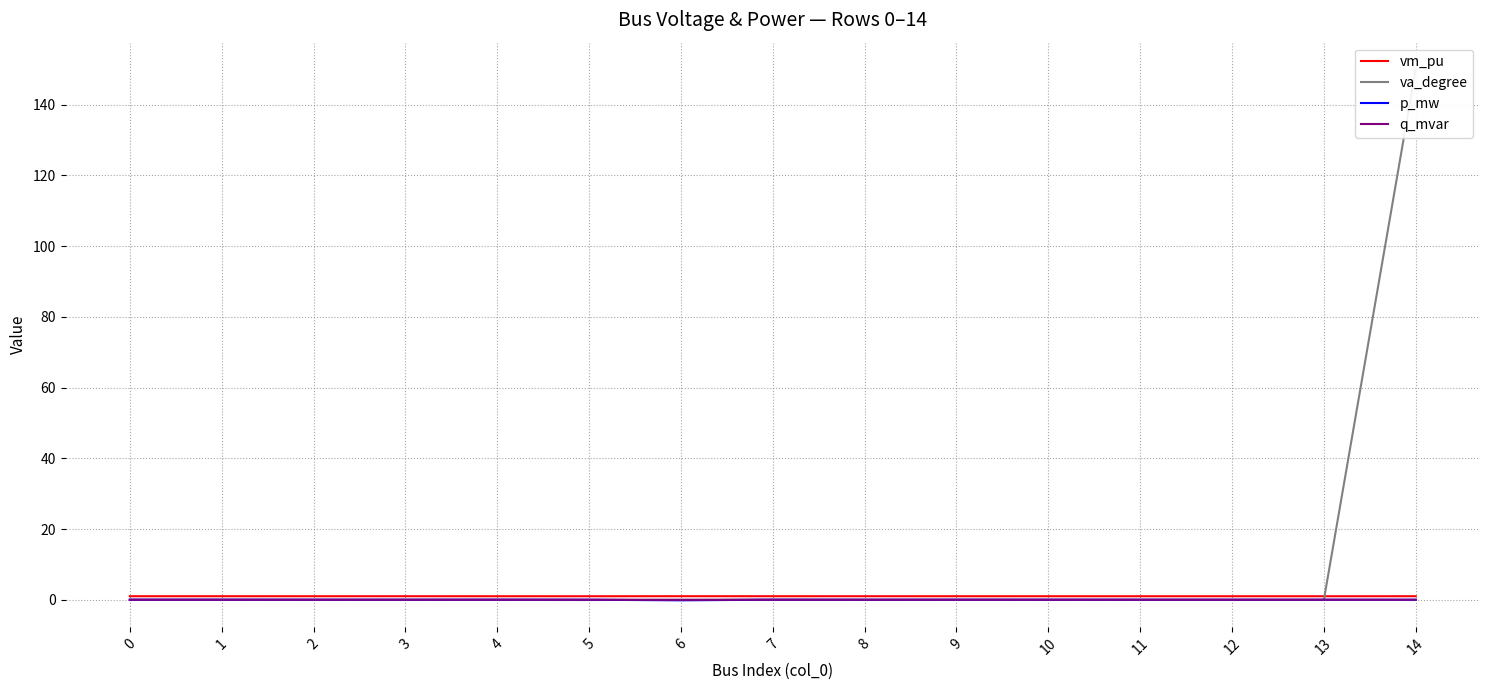

Is this an area chart (filled region under the line)?

No